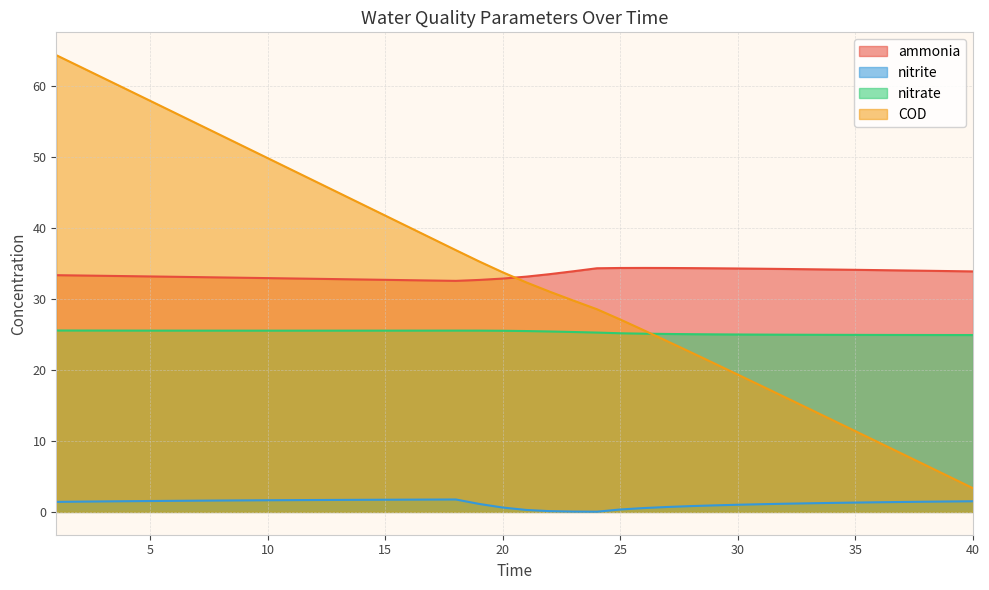

How many values in the ammonia series exceed 33?

28